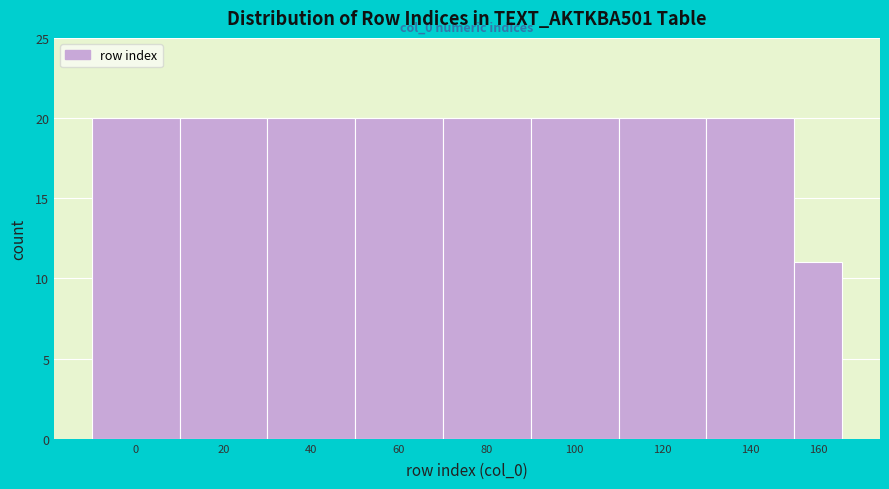

Reading right to left, extract all data points from this chart.

160=11	140=20	120=20	100=20	80=20	60=20	40=20	20=20	0=20